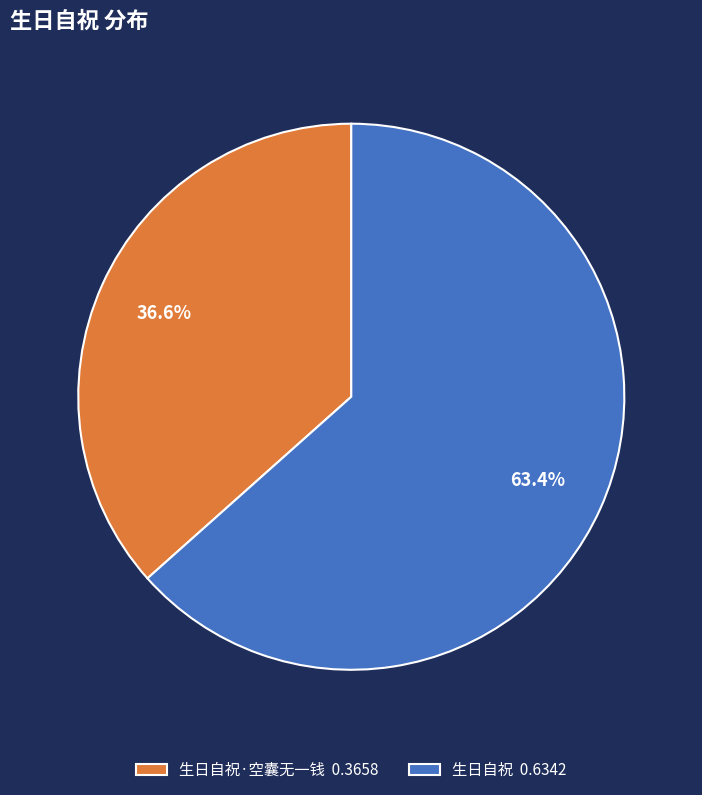

What portion of the pie excludes 生日自祝 0.6342?

36.6%